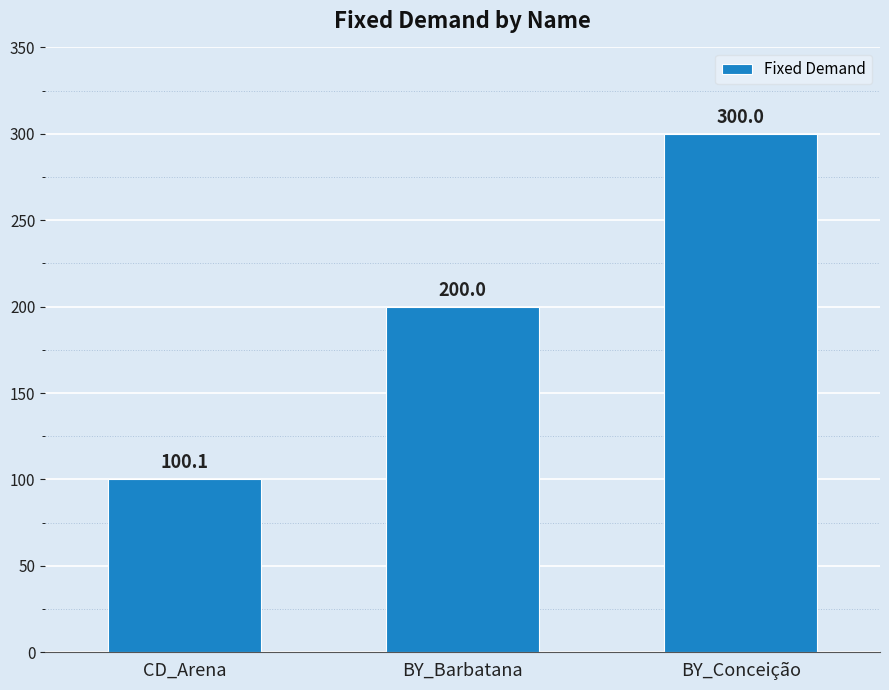

True or false: the data shows 200.0 at BY_Barbatana.

True